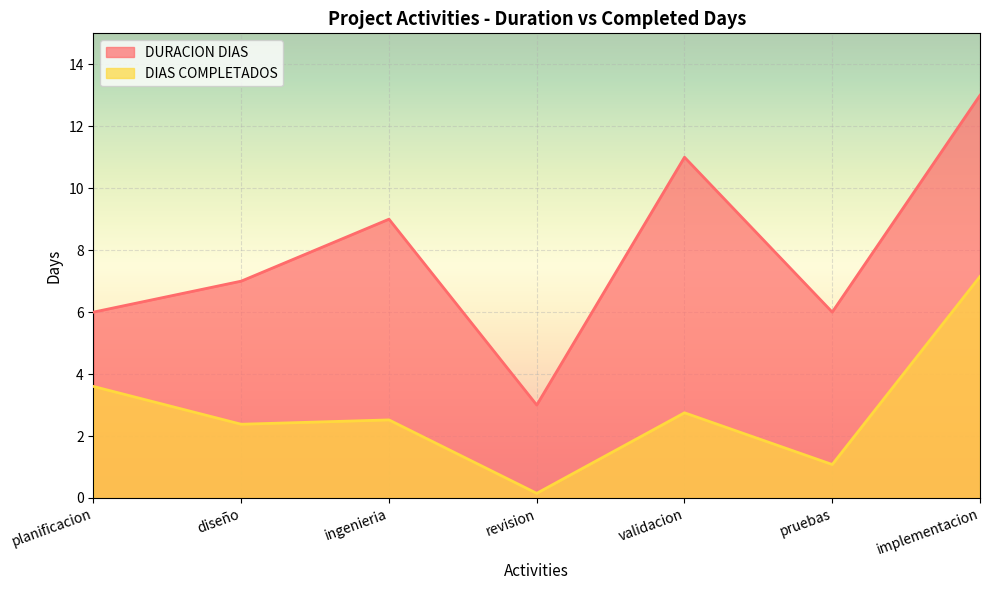

Reading left to right, extract all data points from this chart.

DURACION DIAS: planificacion=6.0	diseño=7.0	ingenieria=9.0	revision=3.0	validacion=11.0	pruebas=6.0	implementacion=13.0
DIAS COMPLETADOS: planificacion=3.6	diseño=2.4	ingenieria=2.5	revision=0.1	validacion=2.8	pruebas=1.1	implementacion=7.2